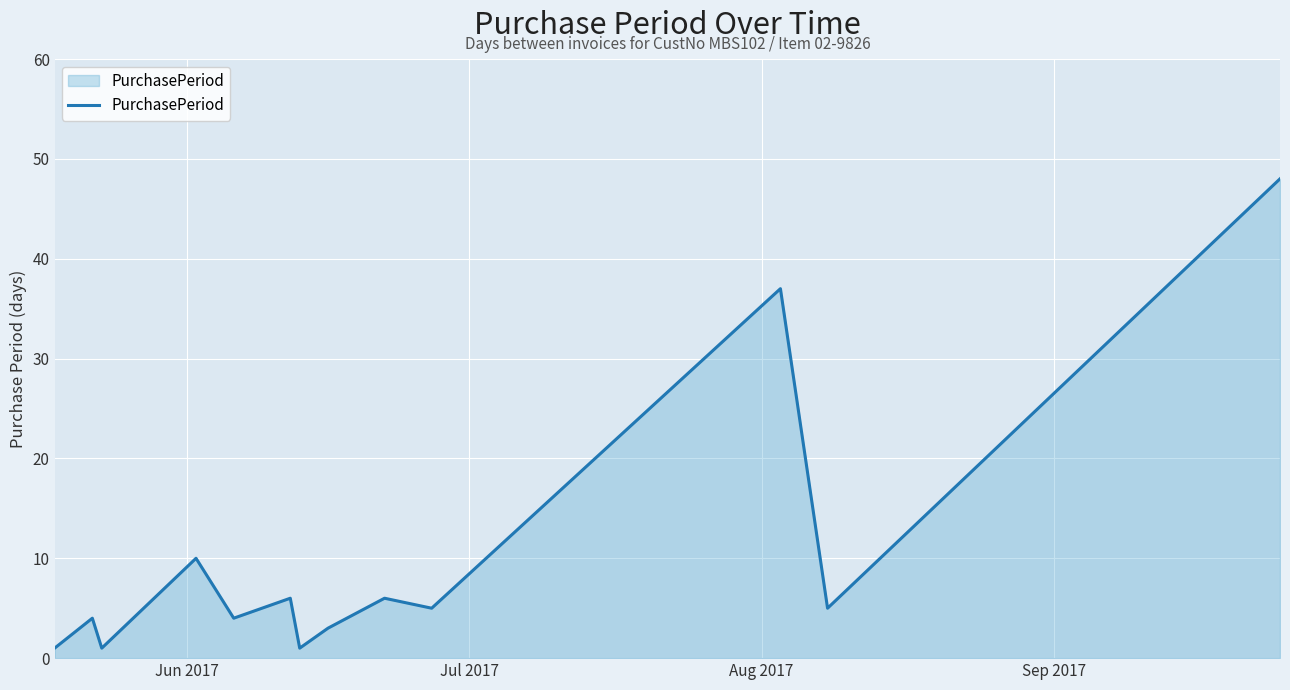

What is the greatest value displayed?

48